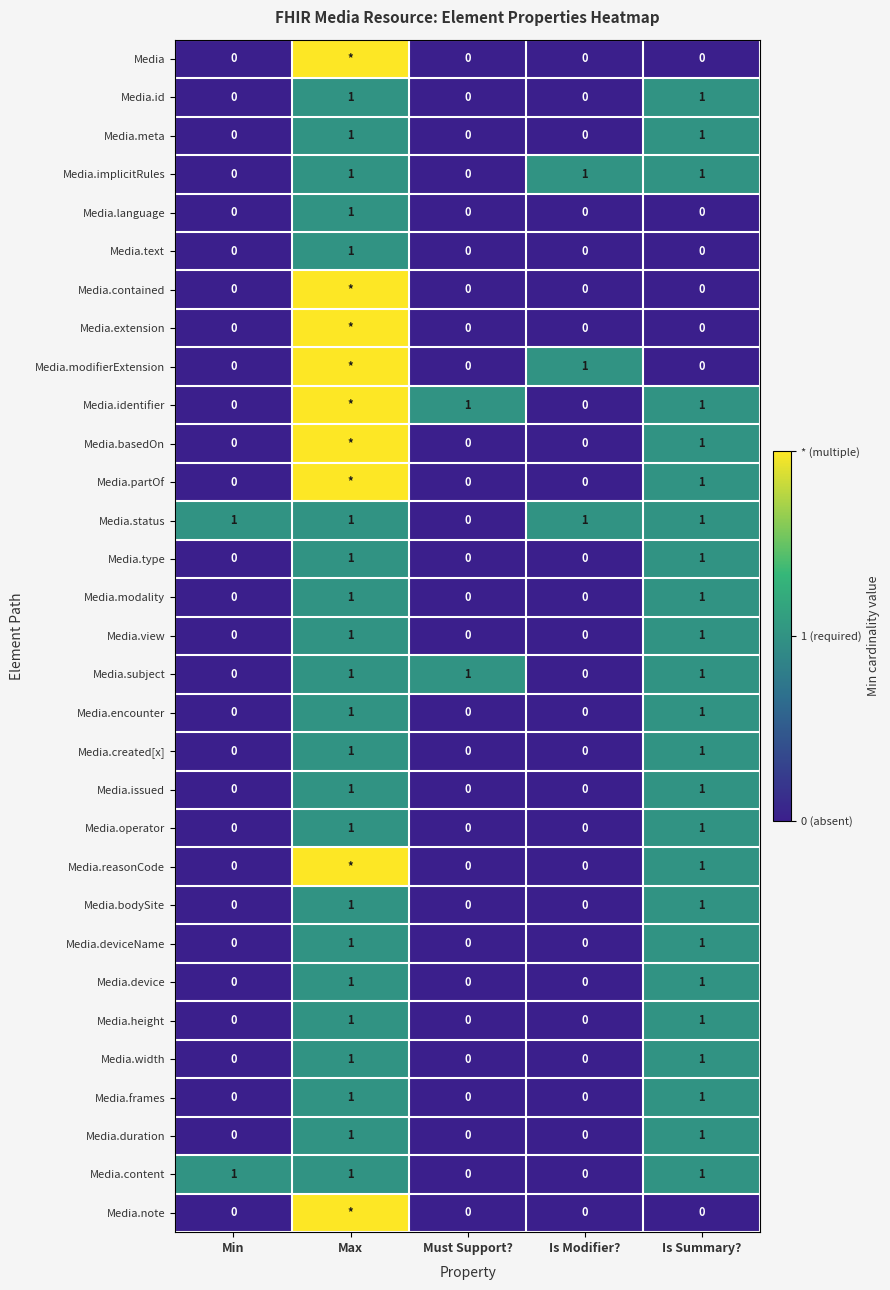

What is the sum of all Media.status values?

4